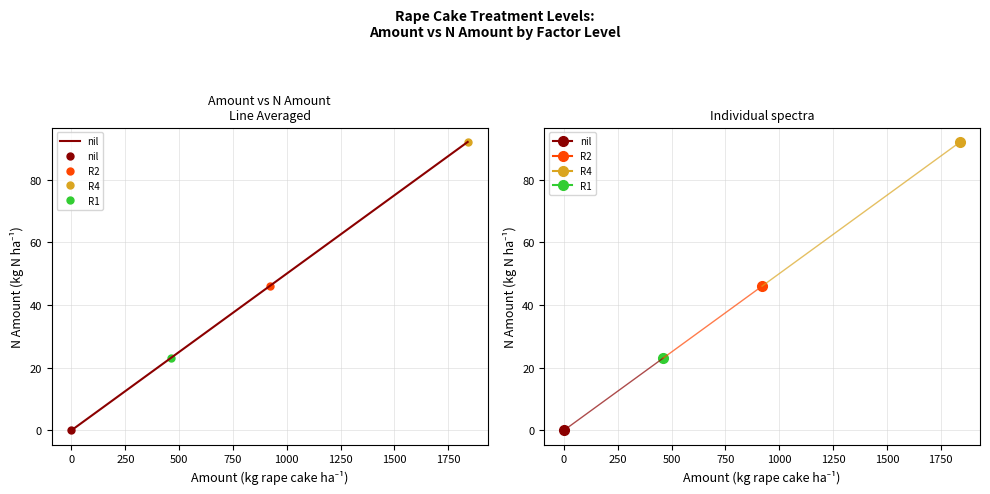

What is the maximum value shown in the chart?

92